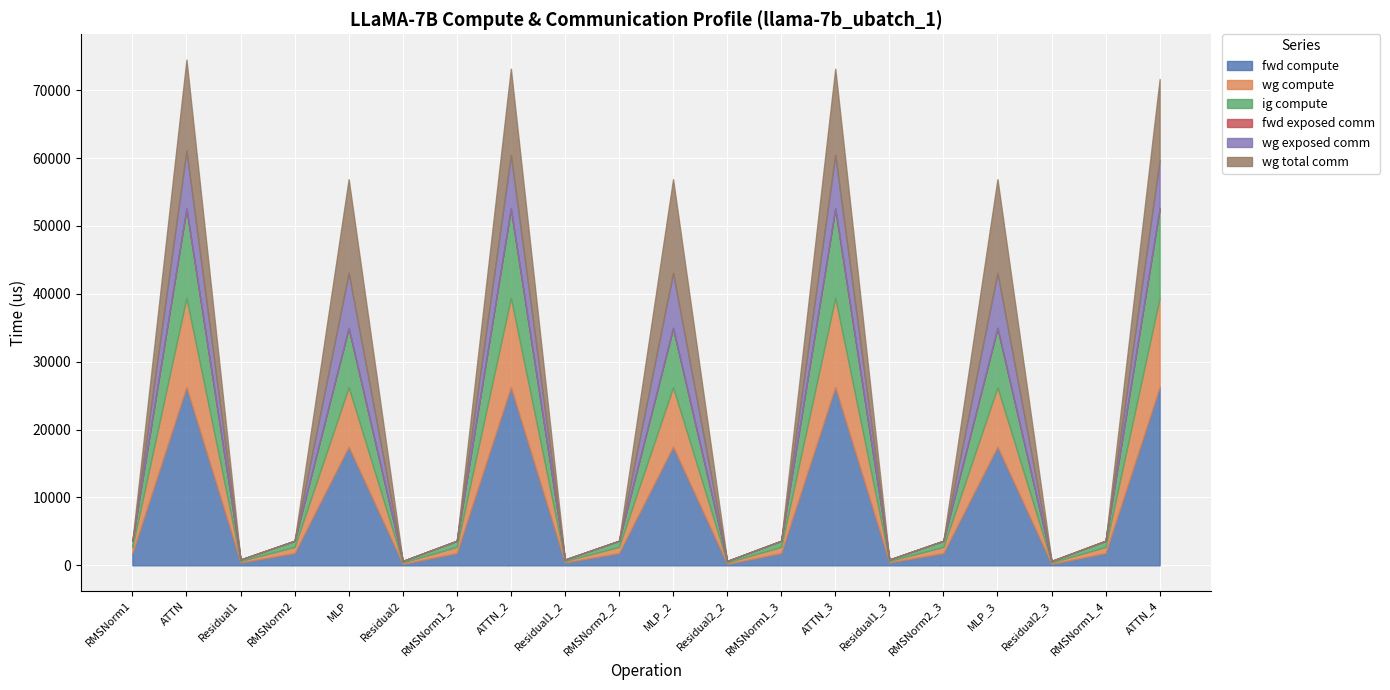

Reading right to left, what are all the values shown in this chart?

fwd compute: 26284.4	1808.4	213.0	17492.4	1808.4	426.0	26284.4	1808.4	213.0	17492.4	1808.4	426.0	26284.4	1808.4	213.0	17492.4	1808.4	426.0	26284.4	1808.4
wg compute: 13142.2	904.2	213.0	8746.2	904.2	213.0	13142.2	904.2	213.0	8746.2	904.2	213.0	13142.2	904.2	213.0	8746.2	904.2	213.0	13142.2	904.2
ig compute: 13142.2	904.2	213.0	8746.2	904.2	213.0	13142.2	904.2	213.0	8746.2	904.2	213.0	13142.2	904.2	213.0	8746.2	904.2	213.0	13142.2	904.2
fwd exposed comm: 0.0	0.0	0.0	0.0	0.0	0.0	0.0	0.0	0.0	0.0	0.0	0.0	0.0	0.0	0.0	0.0	0.0	0.0	0.0	0.0
wg exposed comm: 7130.9	0.0	0.0	8110.2	0.0	0.0	7895.4	0.0	0.0	8110.2	0.0	0.0	7895.4	0.0	0.0	8110.2	0.0	0.0	8564.3	0.0
wg total comm: 11946.2	0.0	0.0	13800.3	0.0	0.0	12710.6	0.0	0.0	13800.3	0.0	0.0	12710.6	0.0	0.0	13800.3	0.0	0.0	13379.5	0.0